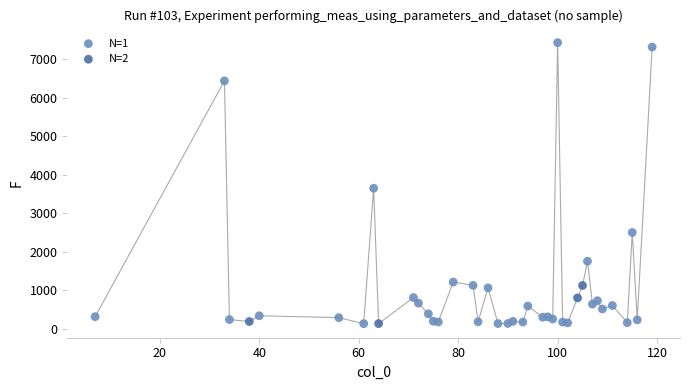

Which series contains the highest Y value?

N=1